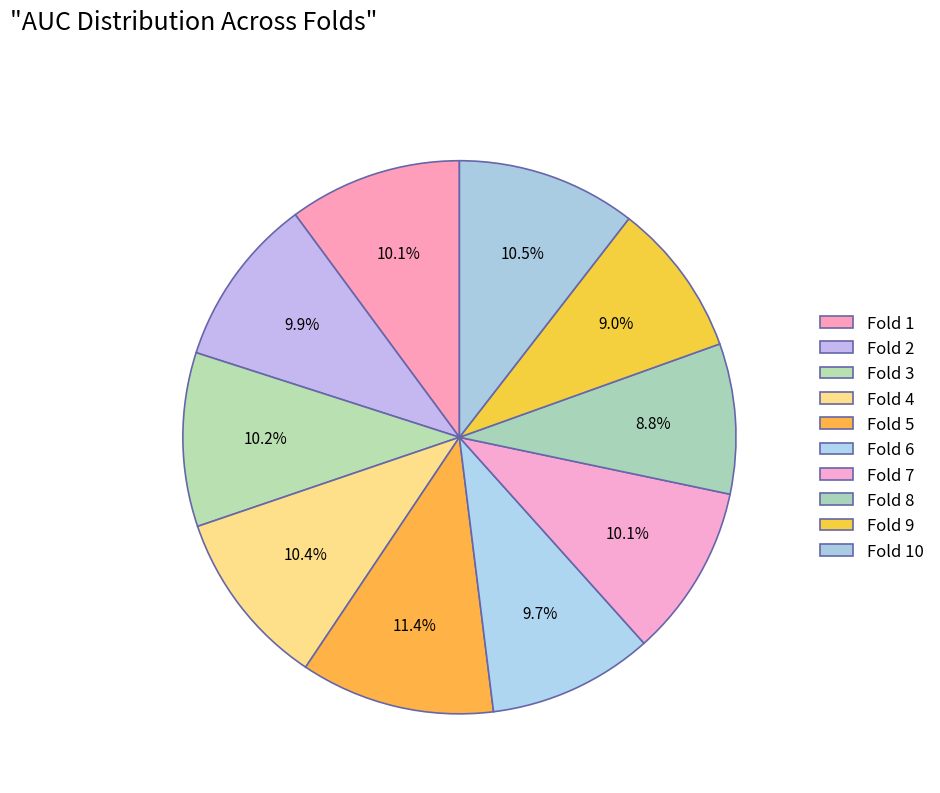

Which slice is the largest?

Fold 5